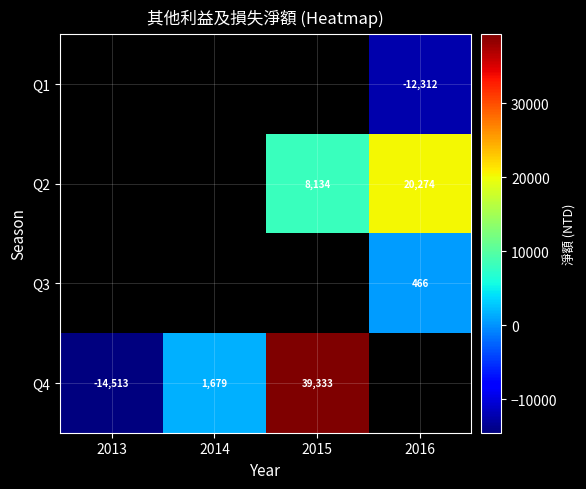

What is the minimum value shown in the chart?

-14513.0